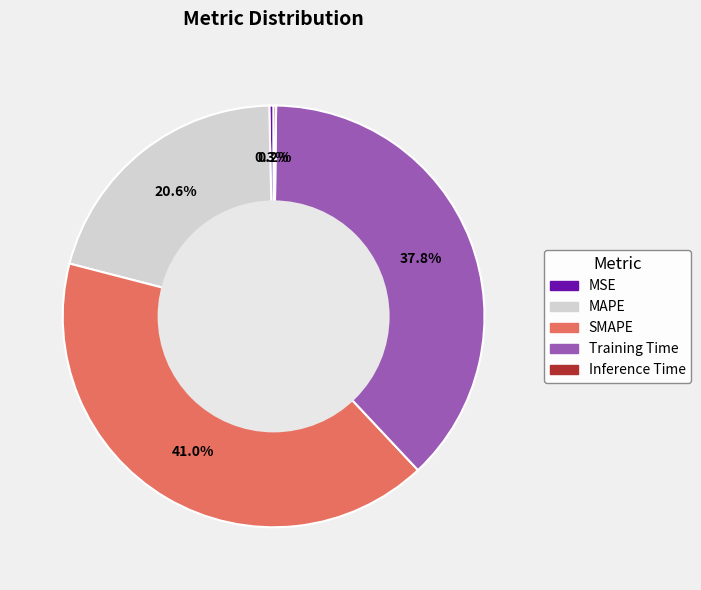

Combined, do MAPE and MSE account for over 50%?

No